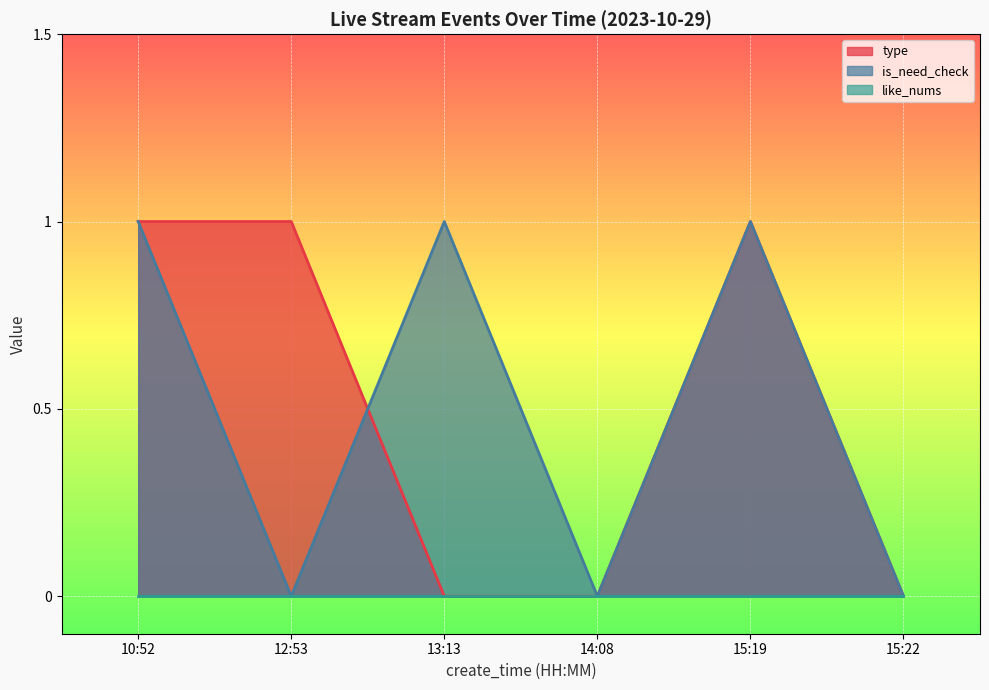

What is the label of the 1st point from the right?

15:22